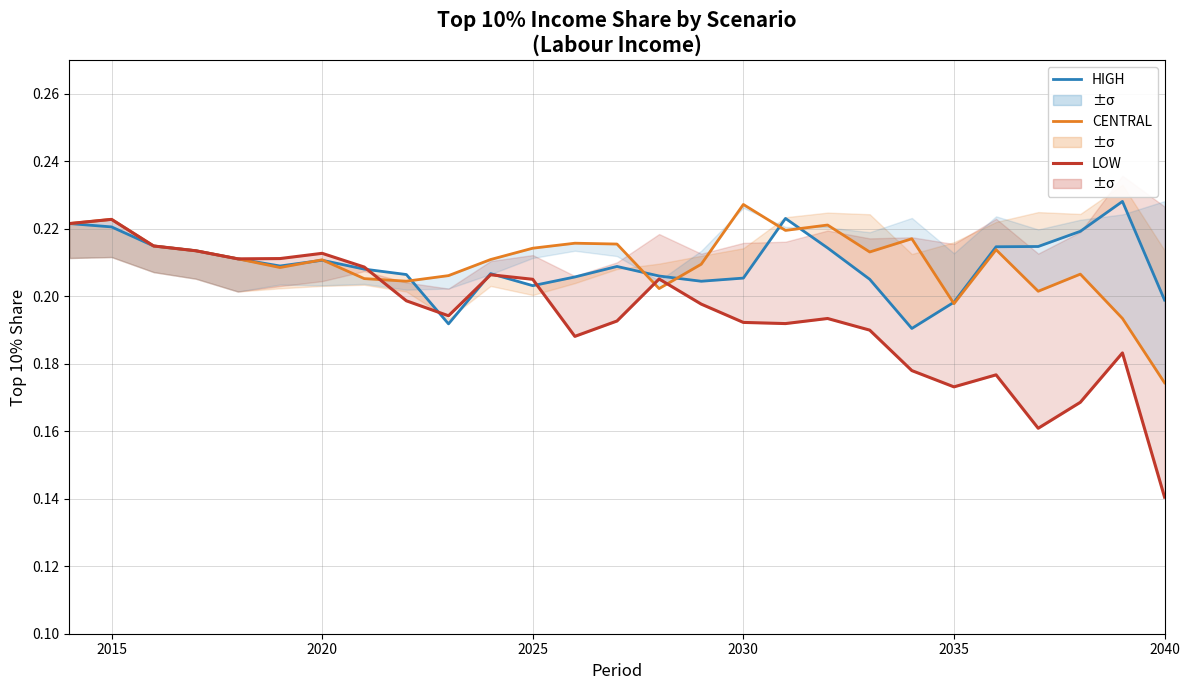

What is the sum of all HIGH values?

5.7